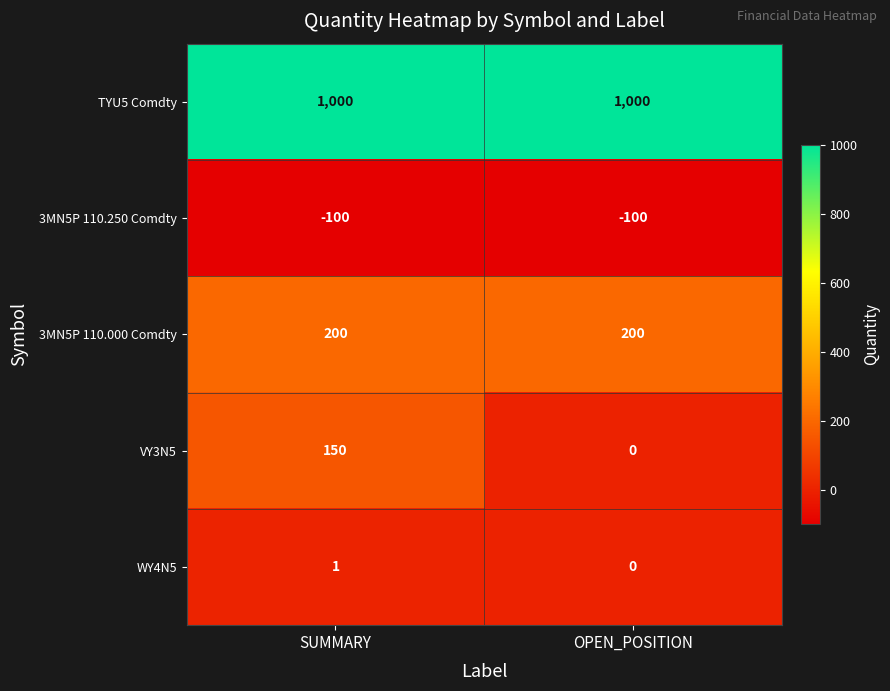

Between SUMMARY and OPEN_POSITION, which series saw the biggest shift?

VY3N5